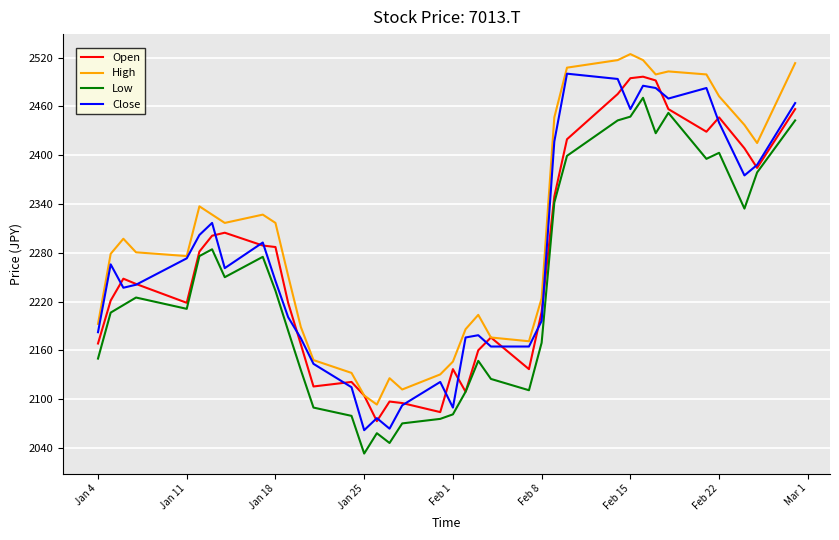

What is the maximum value shown in the chart?

2524.4